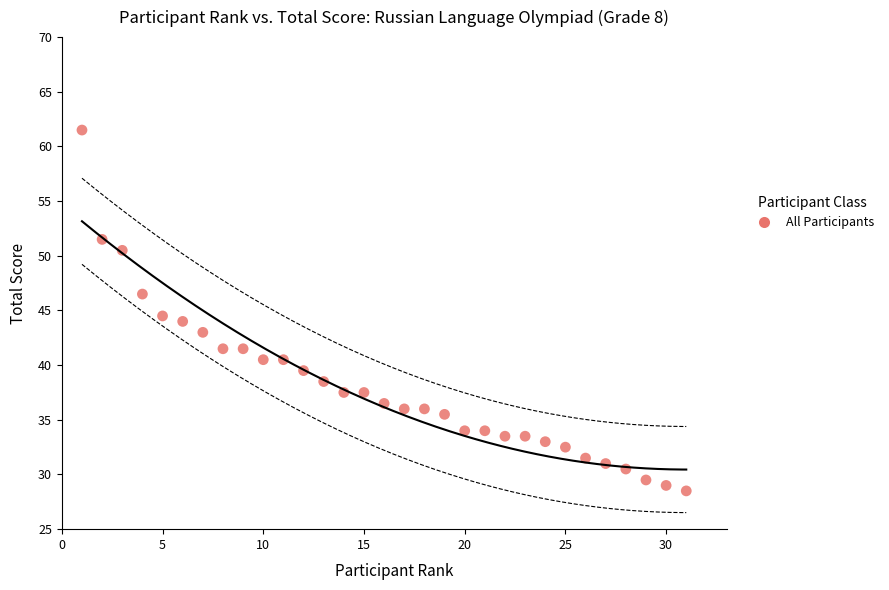

What is the range of Y values (max minus min)?

33.0